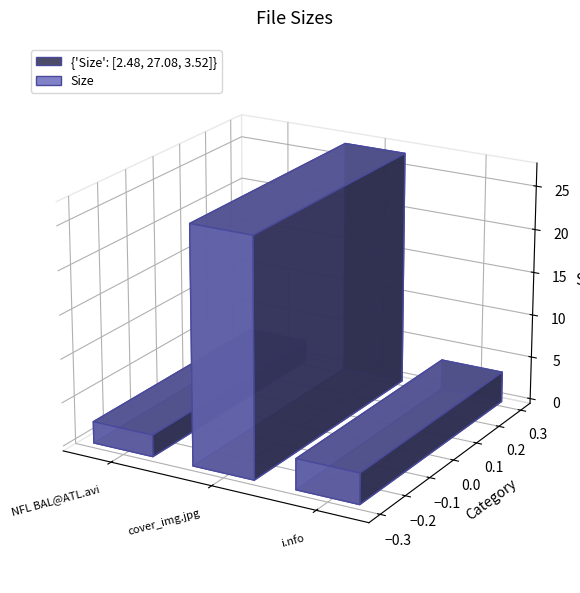

The chart shows a value of 27.1 at cover_img.jpg. True or false?

True